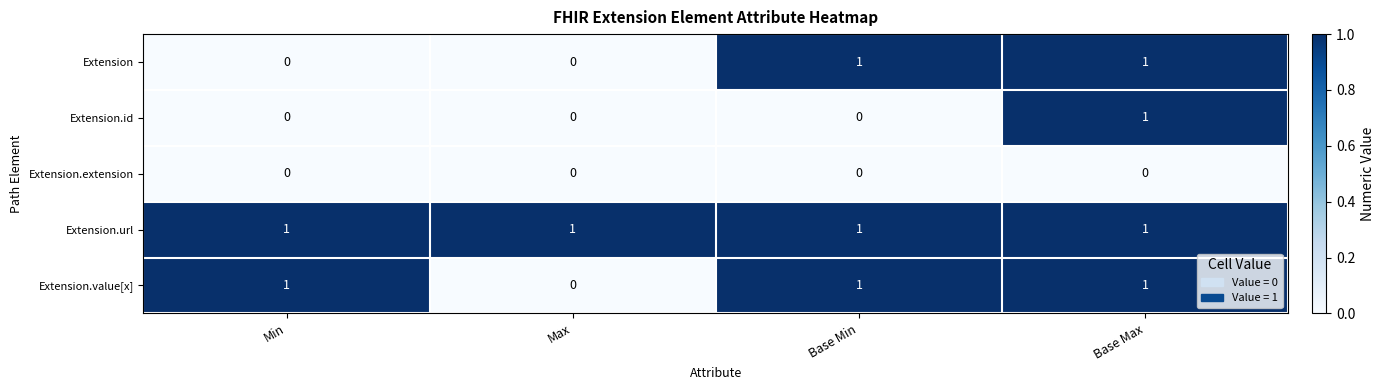

Rank the series by their average value, from lowest to highest.

Extension.extension, Extension.id, Extension, Extension.value[x], Extension.url